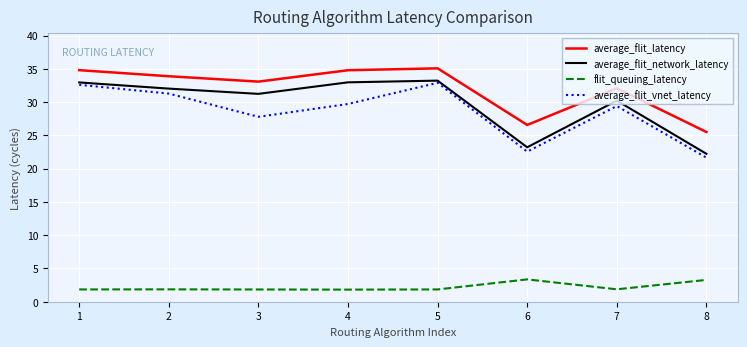

What is the sum of the average_flit_latency values at 2 and 5?

69.0